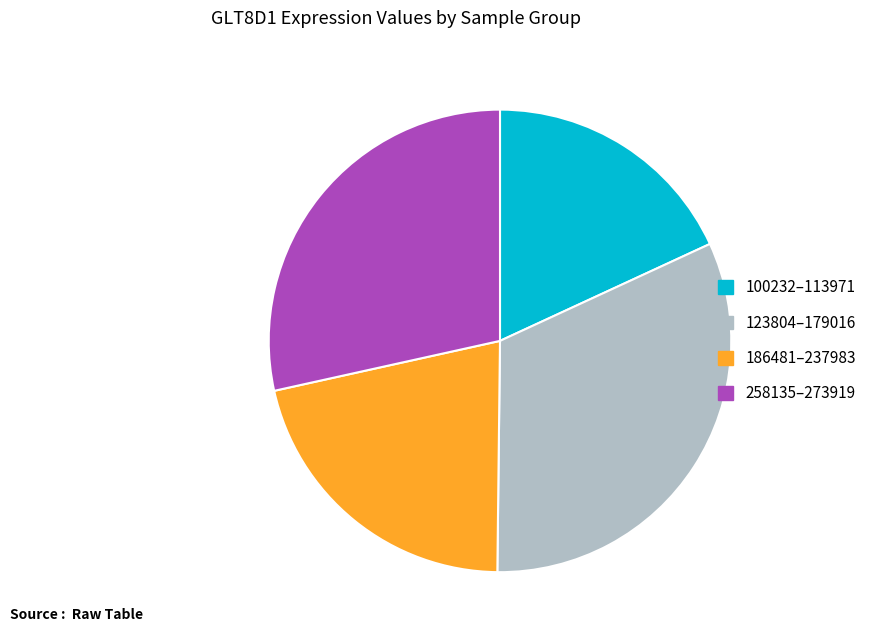

How many slices are in this pie chart?

4